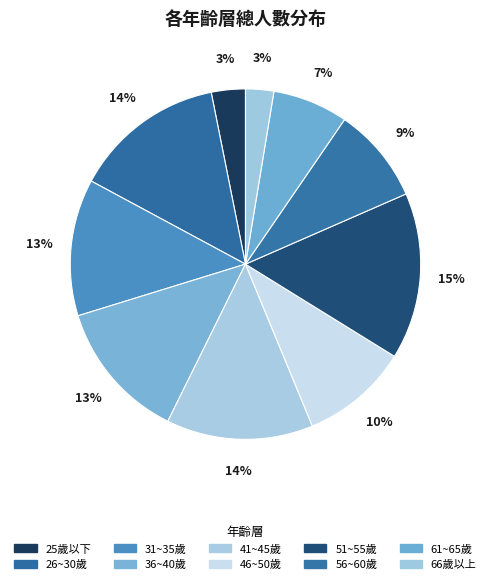

What is the smallest slice in the pie chart?

66歲以上